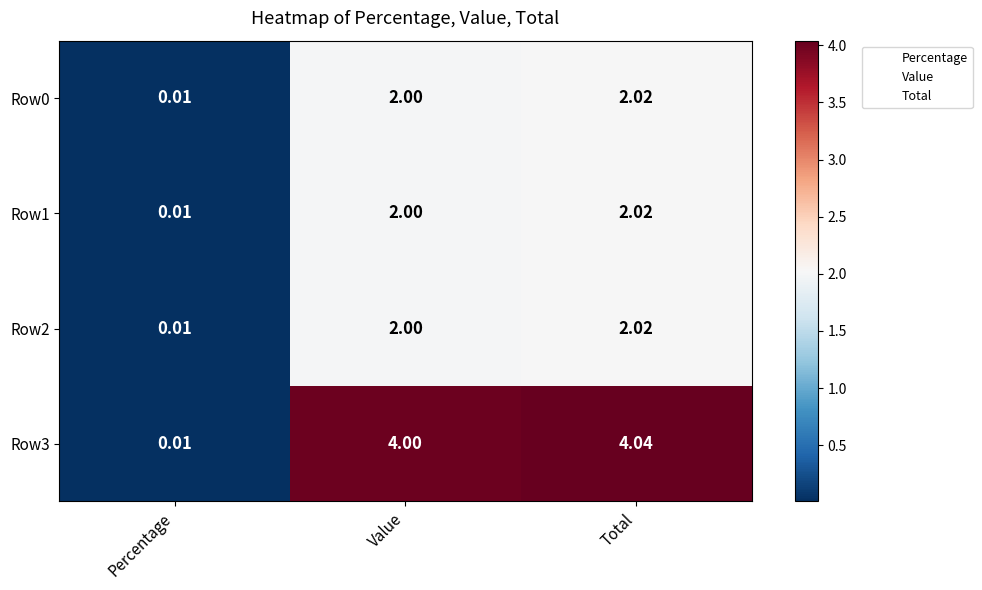

How many categories are shown in the chart?

3